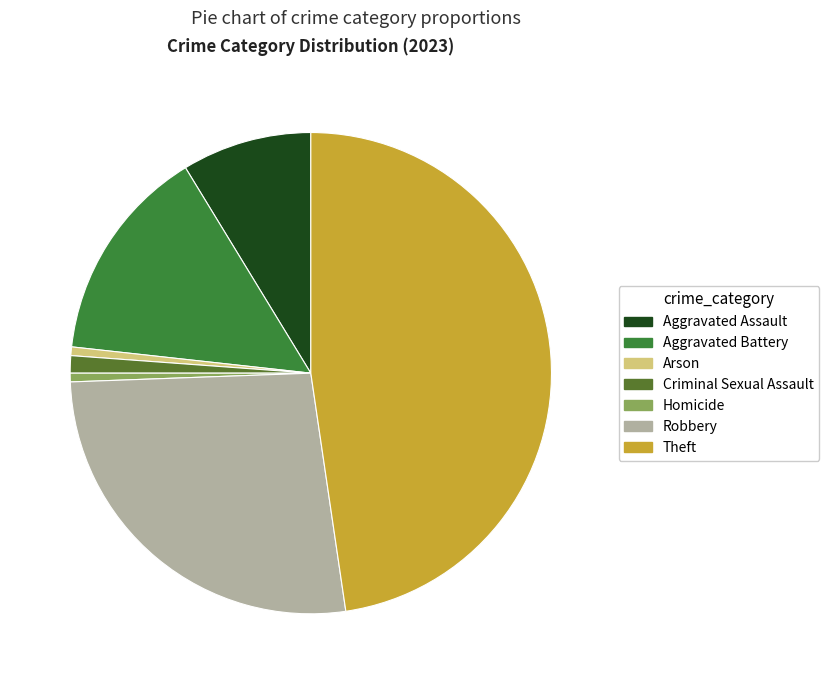

Combined, what portion of the pie is Theft and Criminal Sexual Assault?

48.8%